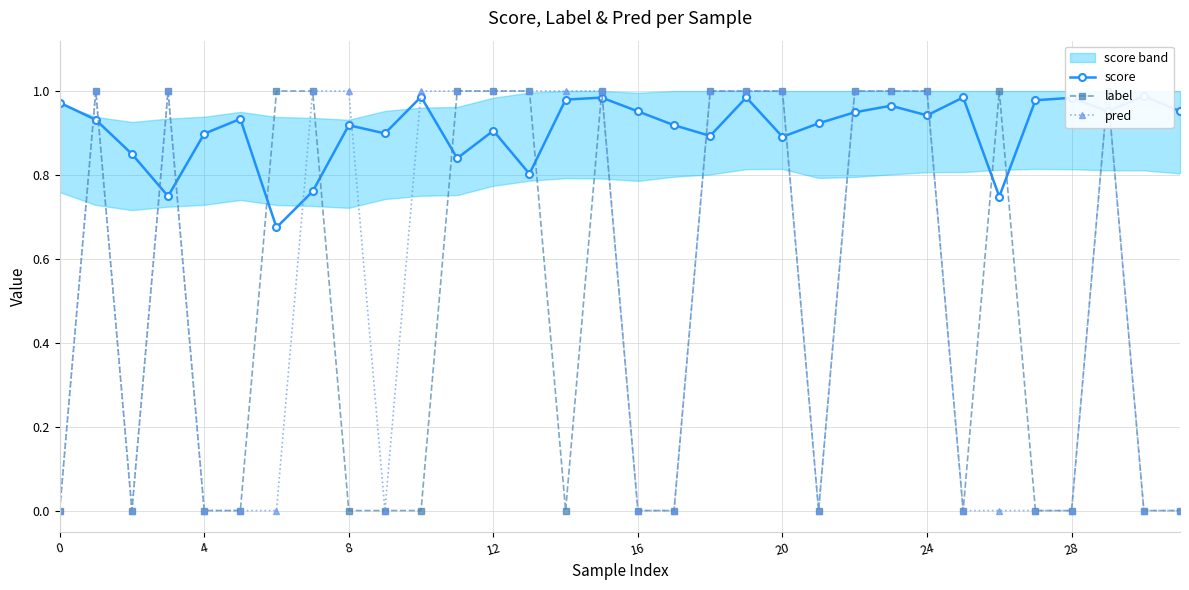

What is the average value of the label series?

0.5